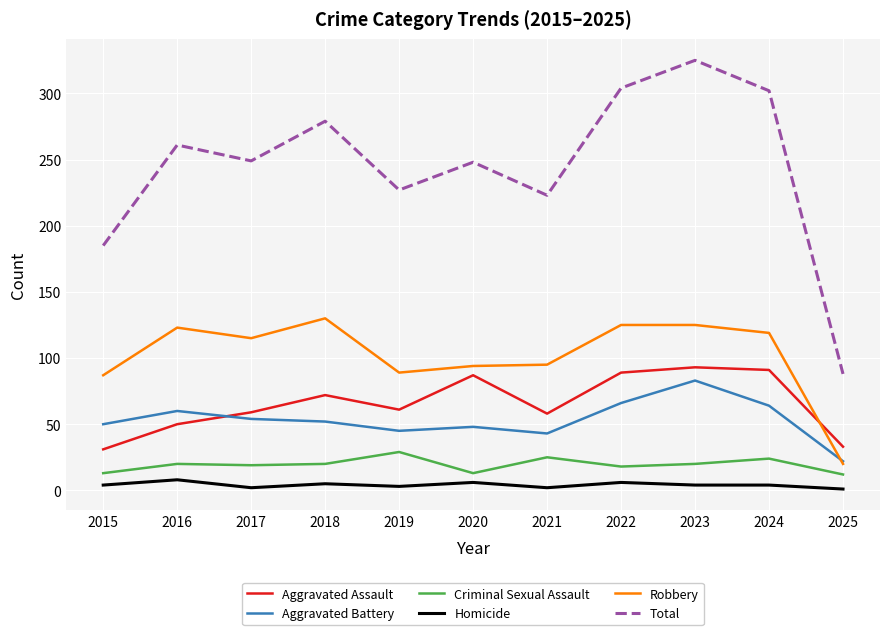

Which series has the largest range (max minus min)?

Total